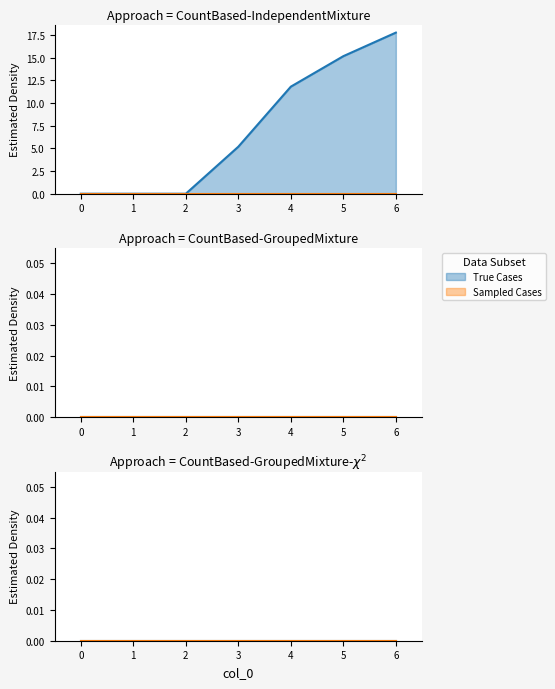

True or false: 5 and 3 intersect in this chart.

False